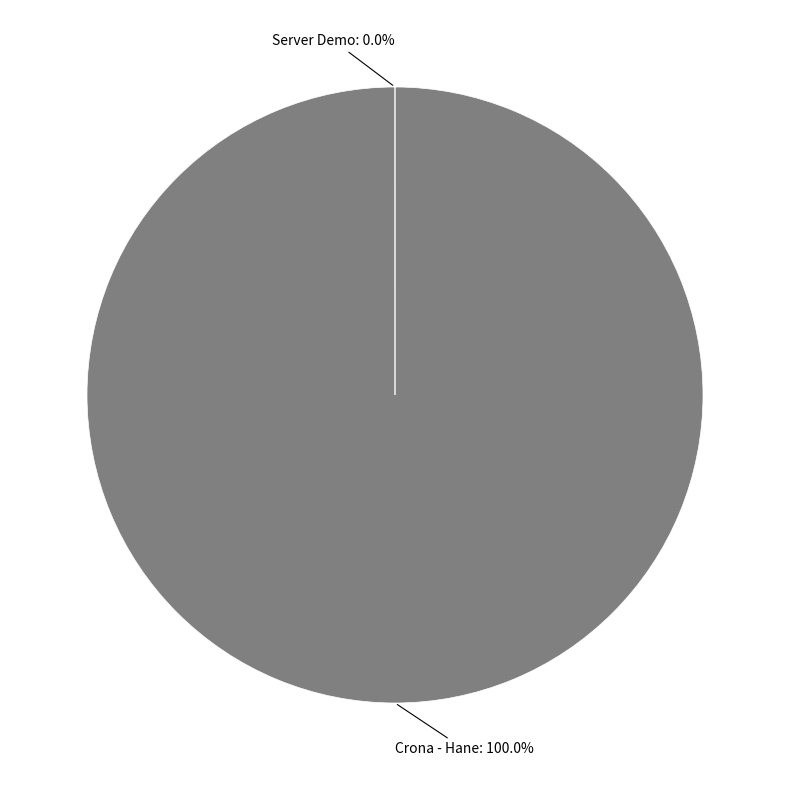

To the nearest percent, what is the difference between the largest and smallest slice percentages?

100%